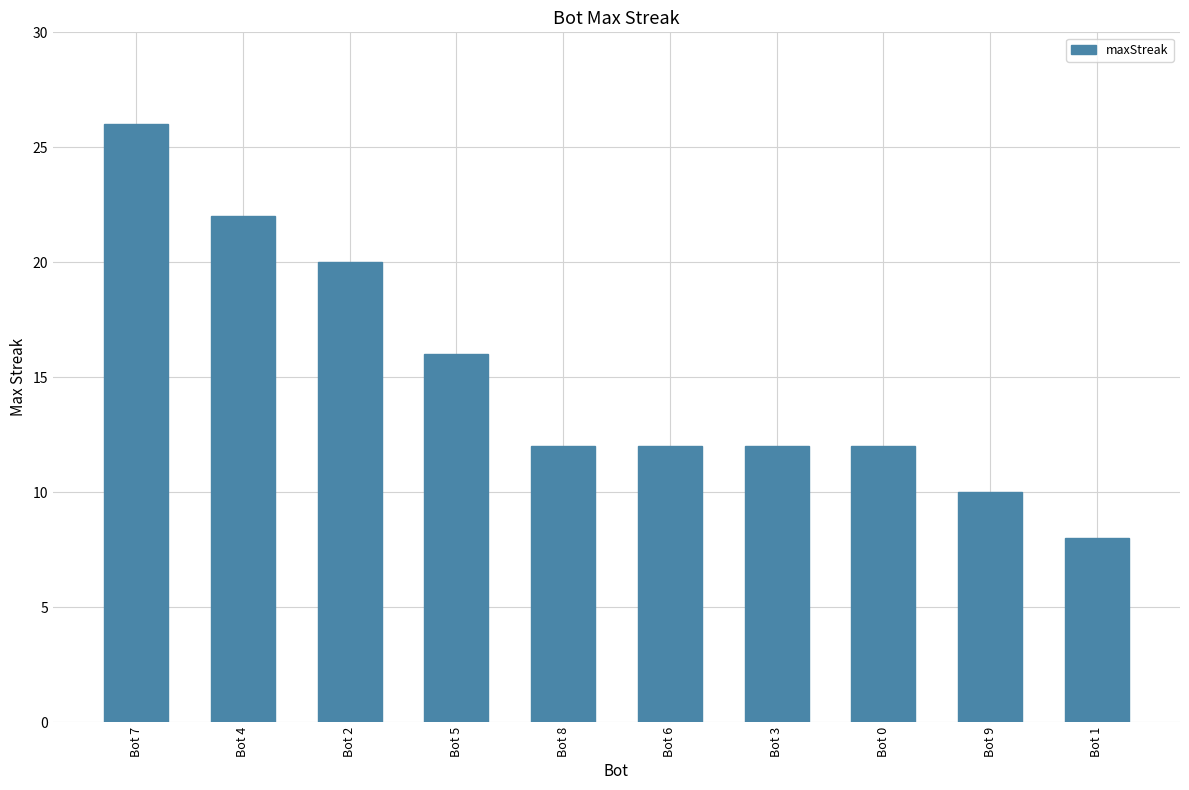

How many distinct data groups are displayed?

1